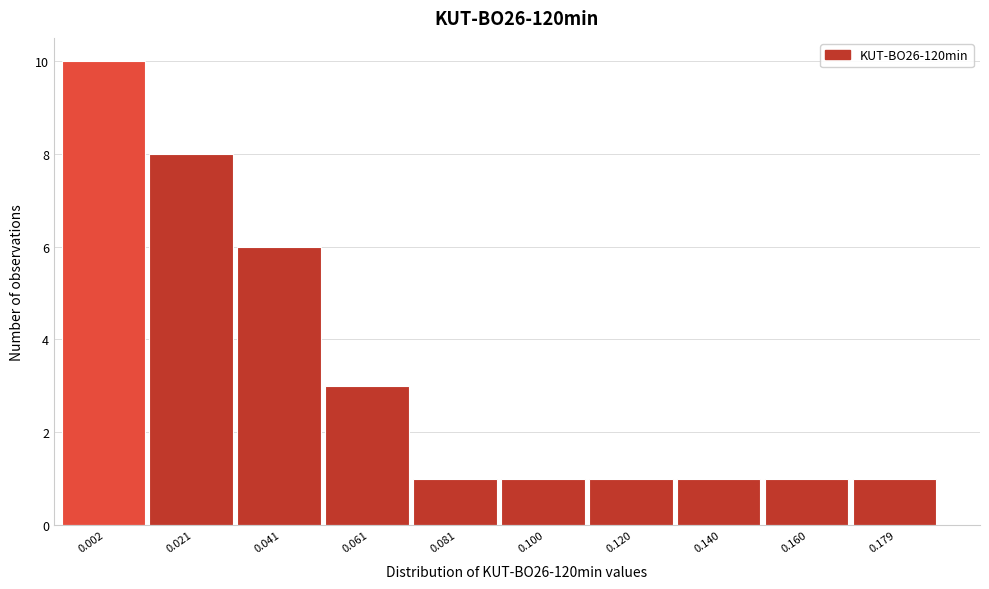

Reading left to right, extract all data points from this chart.

10	8	6	3	1	1	1	1	1	1